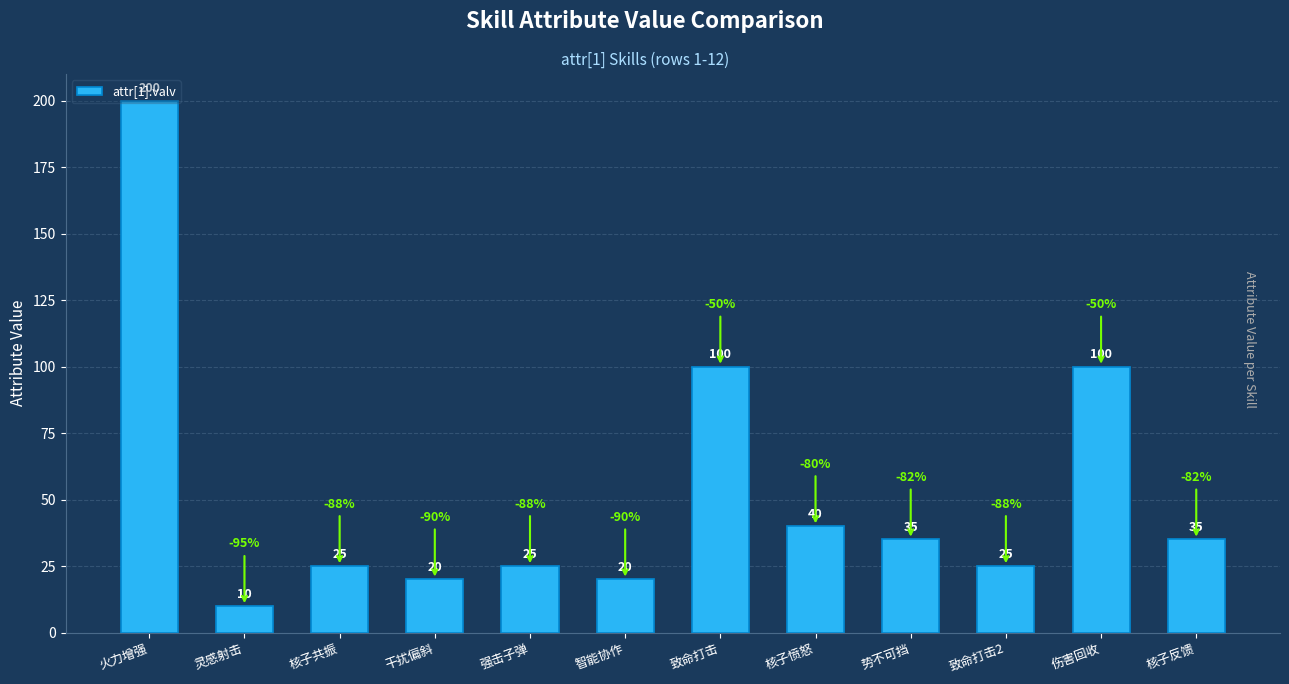

Where does the data first go above 35?

火力增强